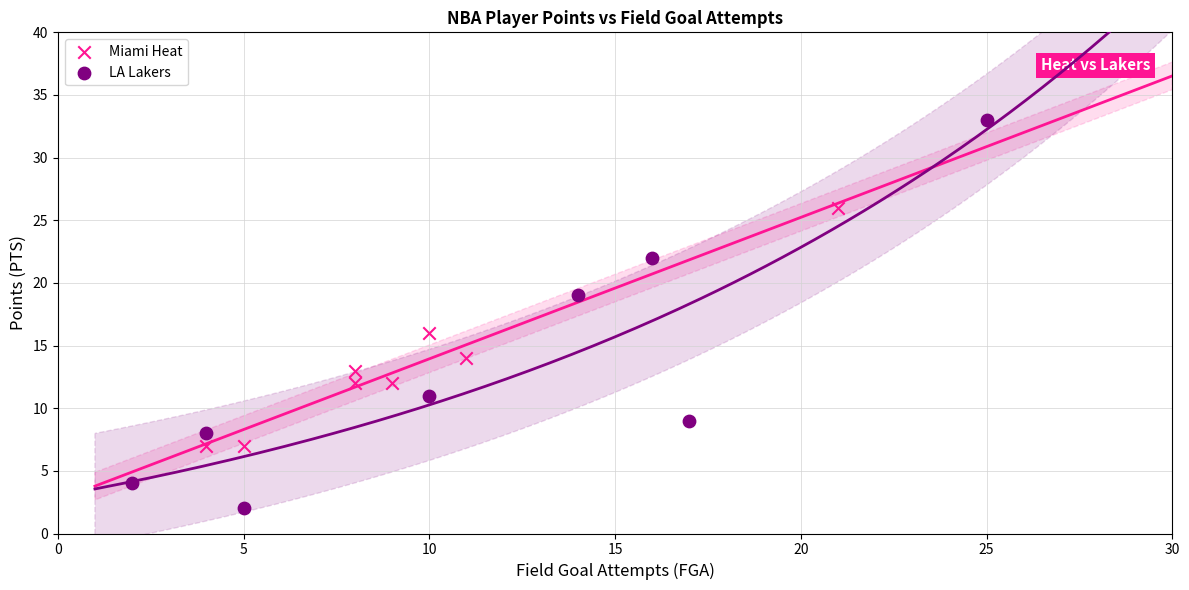

Which series has the largest Y range (max minus min)?

LA Lakers